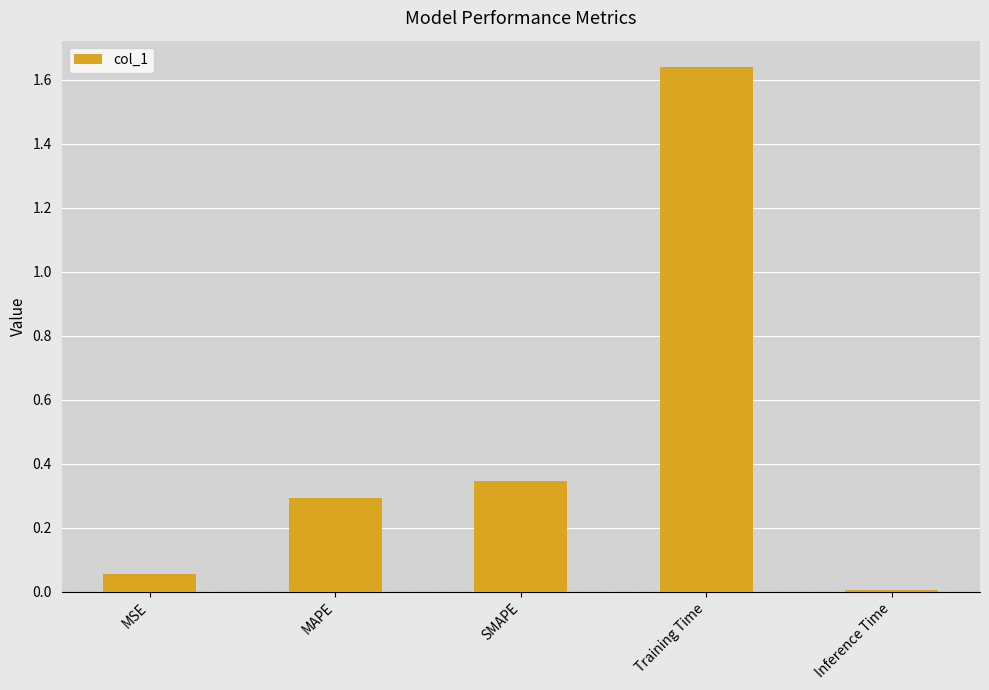

What is the sum of the values at SMAPE and MAPE?

0.6